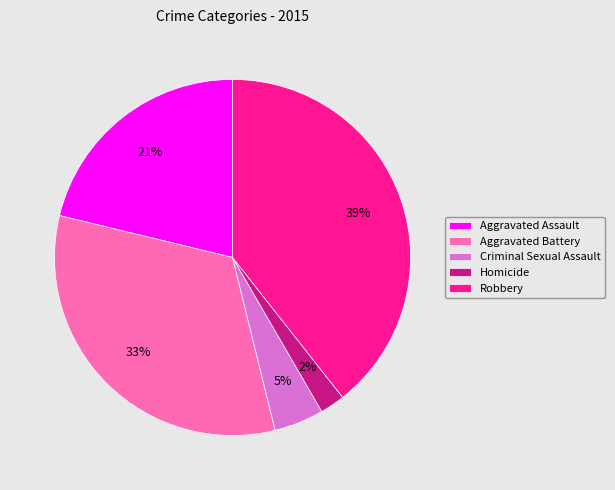

What percentage is the Robbery slice, to the nearest percent?

39%